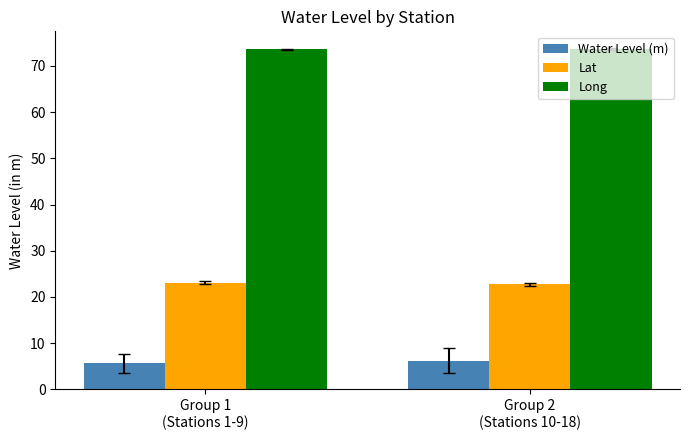

How many groups of bars are there?

2